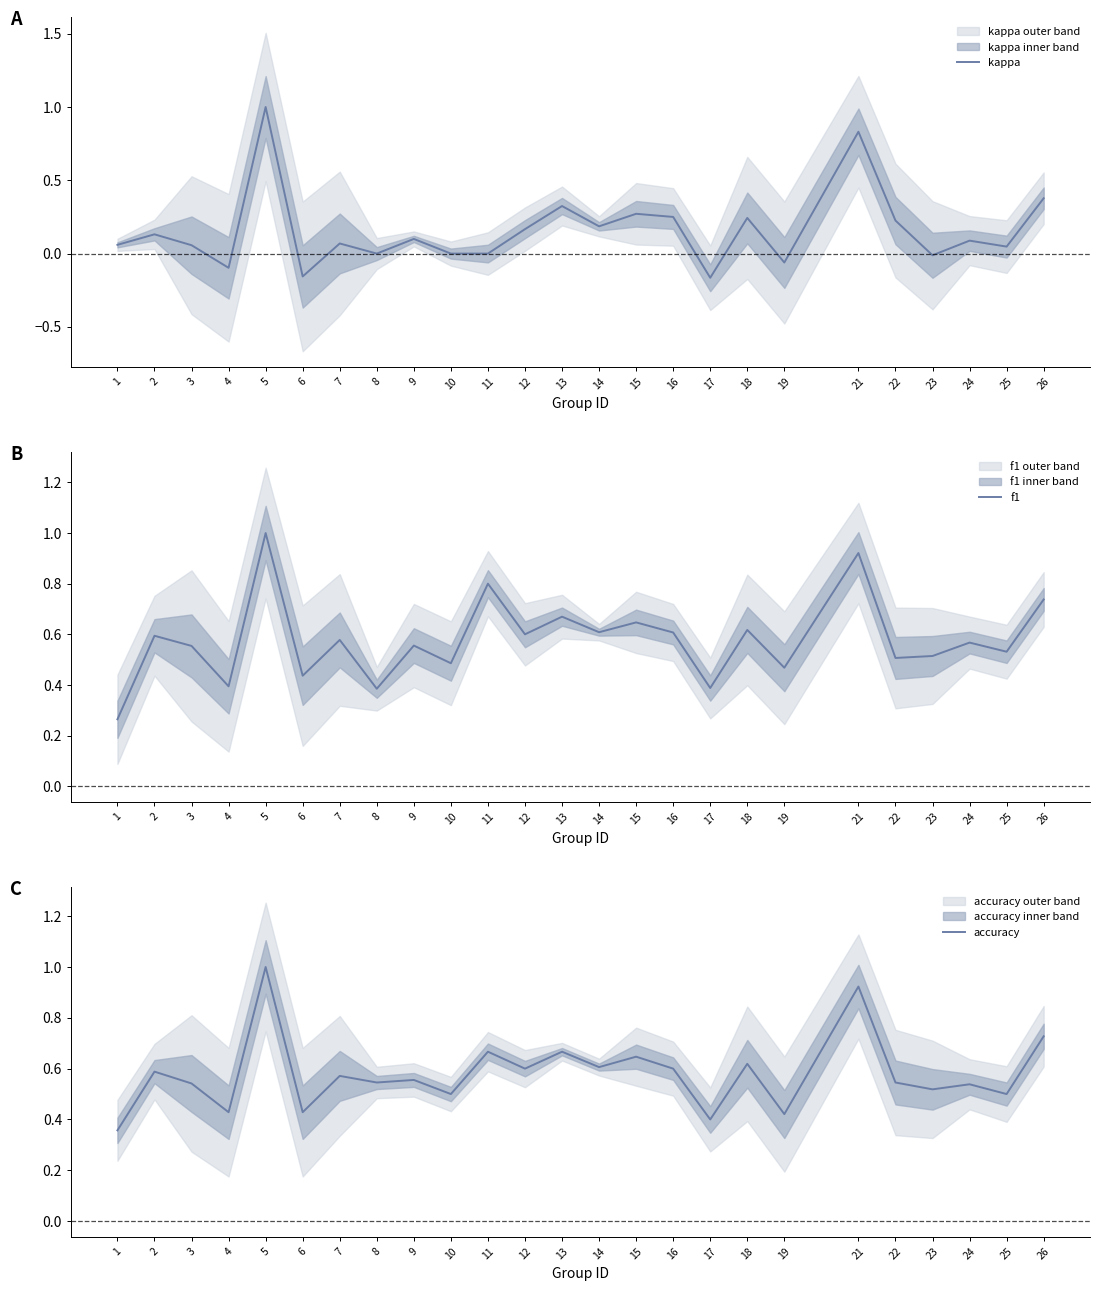

At which category does kappa reach its first local peak?

2